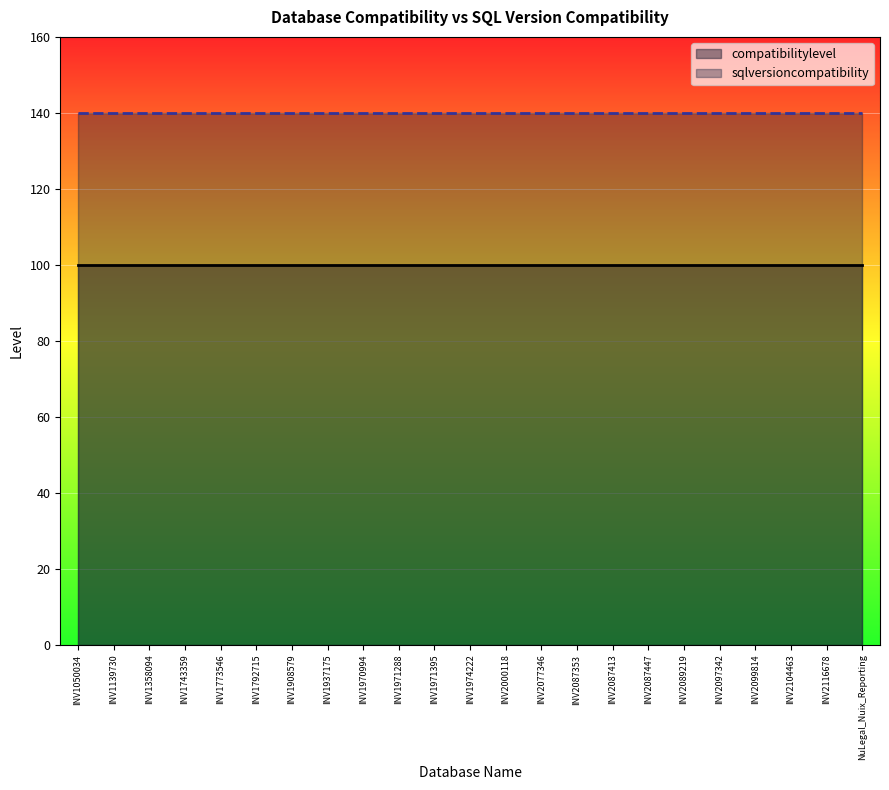

Count the number of data series in this chart.

2